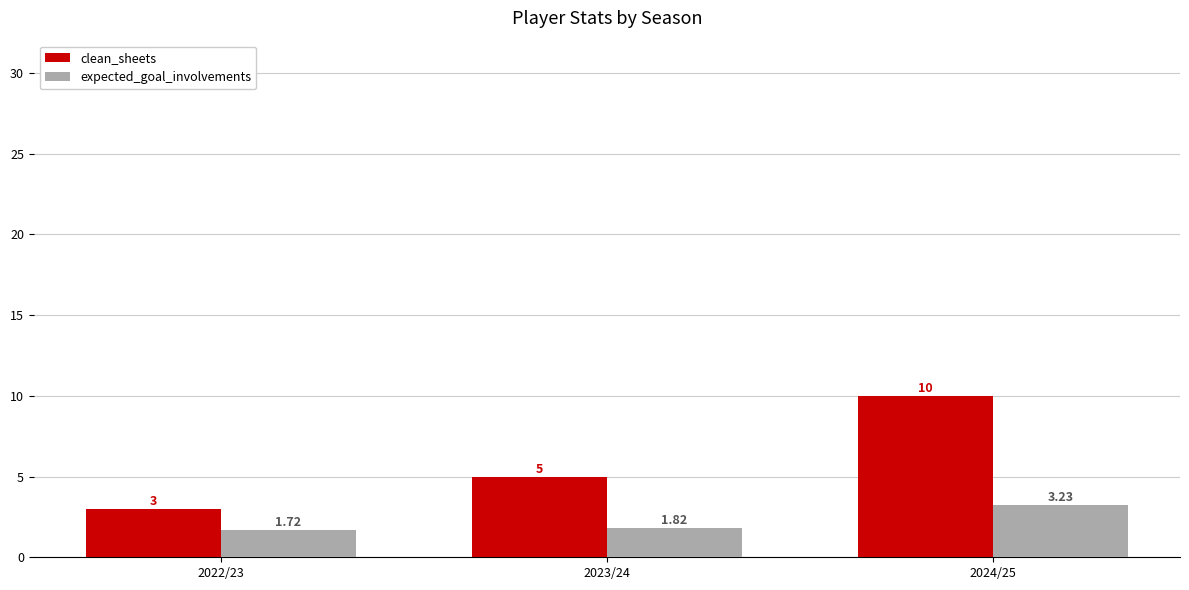

What is the average value of the clean_sheets series?

6.0